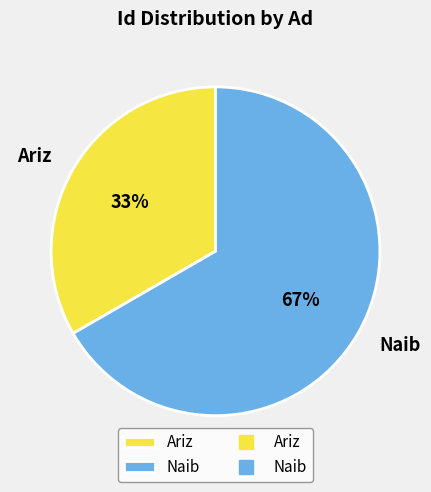

Is Naib the majority of the pie?

Yes